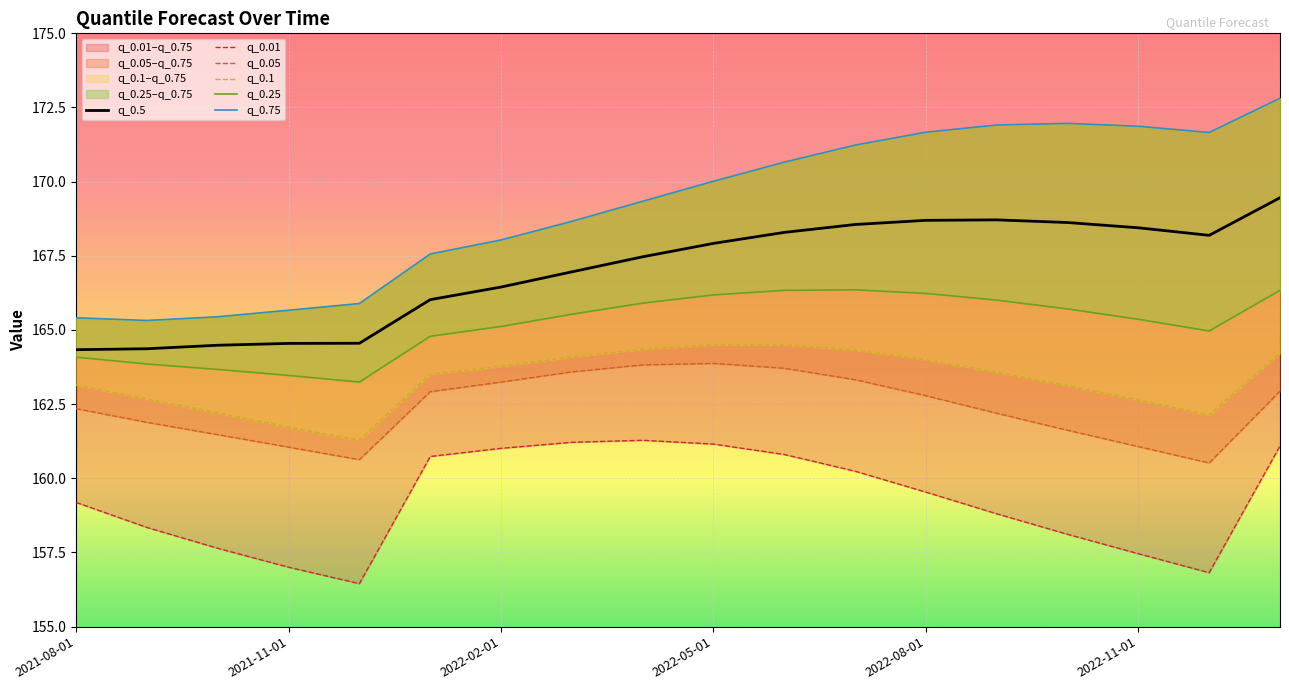

How many data points in q_0.01 are above 159?

10